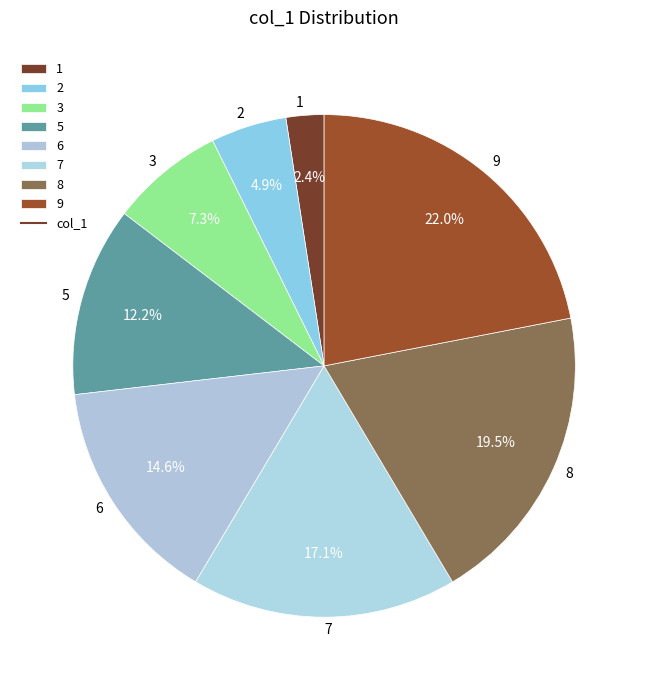

How much of the chart is everything except 5?

87.8%